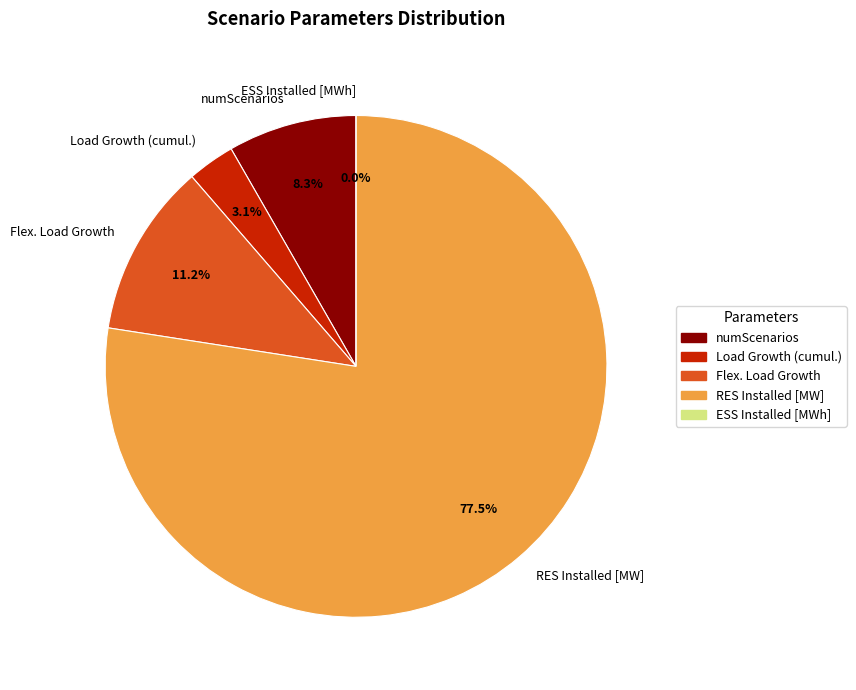

Is the sum of RES Installed [MW] and Load Growth (cumul.) greater than half?

Yes